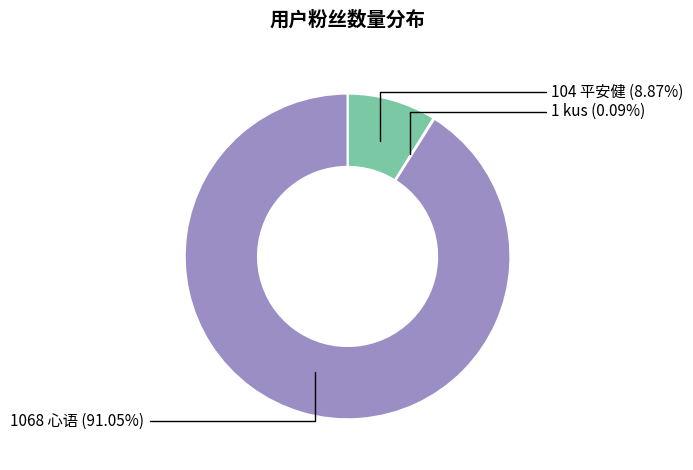

Is there any slice that represents more than half of the pie?

Yes